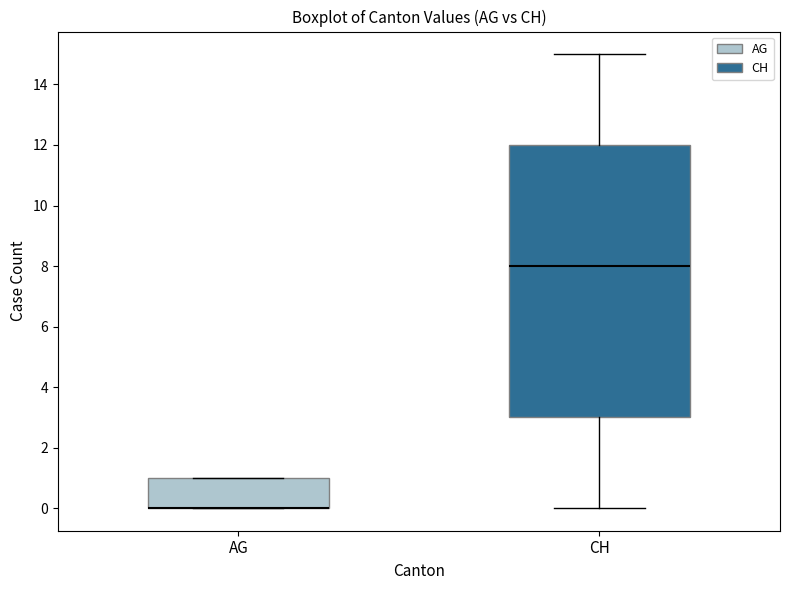

Where is the upper edge of the box for AG on the y-axis? The values are not printed on the chart, so give them approximately, as read against the axis.

1